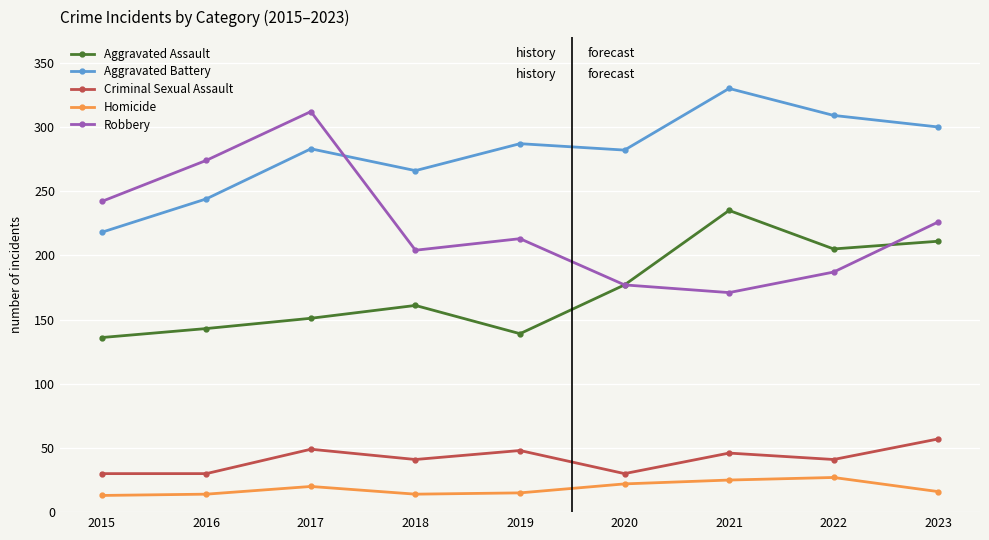

What is the lowest value of the Aggravated Assault series?

136